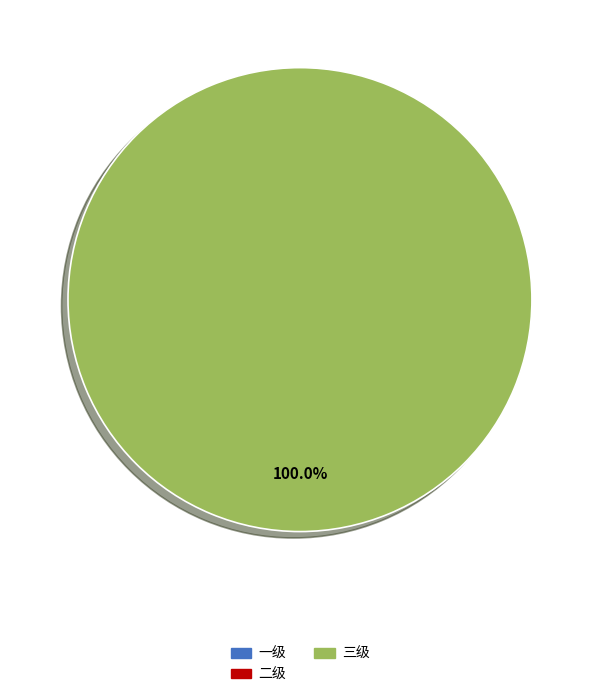

What is the largest slice in the pie chart?

三级